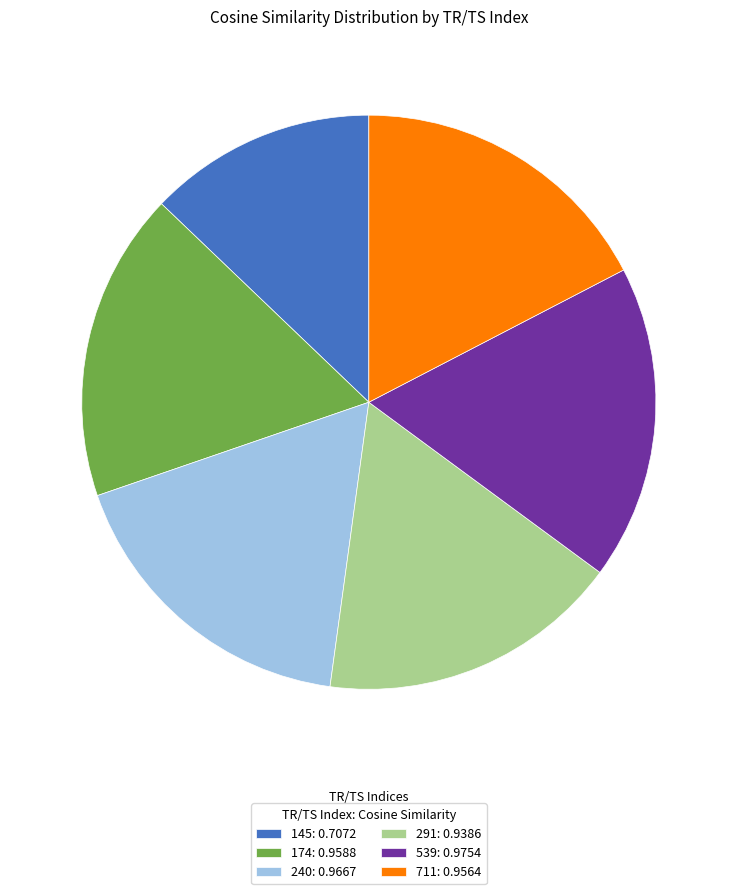

Between 291 and 539, which is larger?

539